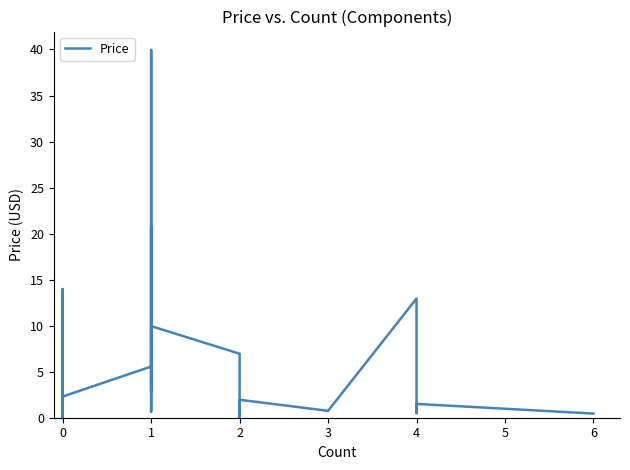

Reading left to right, extract all data points from this chart.

0.0	0.0	0.0	0.0	0.0	0.0	0.0	0.0	4.1	0.0	0.0	0.5	14.0	2.3	5.6	20.8	0.7	40.0	14.9	2.8	9.9	7.0	5.0	0.0	1.9	0.8	12.9	0.5	1.5	0.5	0.5	0.5	0.5